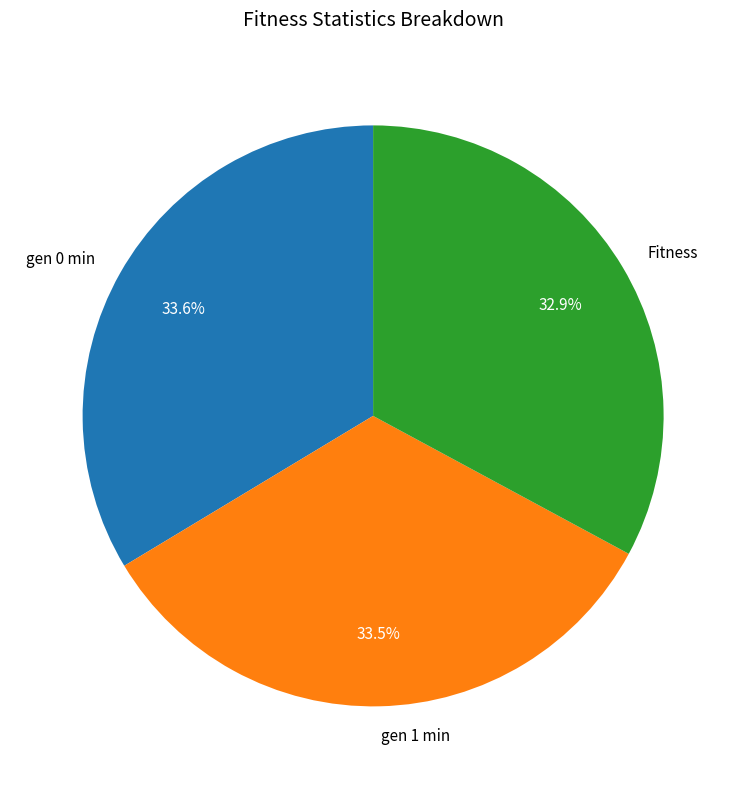

Is there a majority slice in this chart?

No